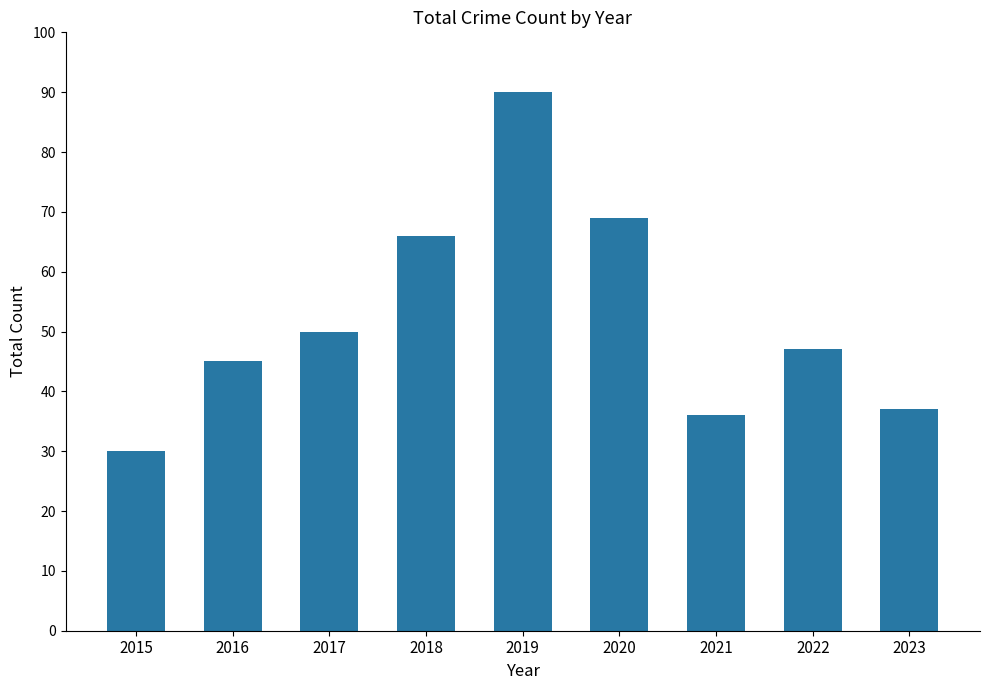

The chart shows a value of 13 at 2021. True or false?

False